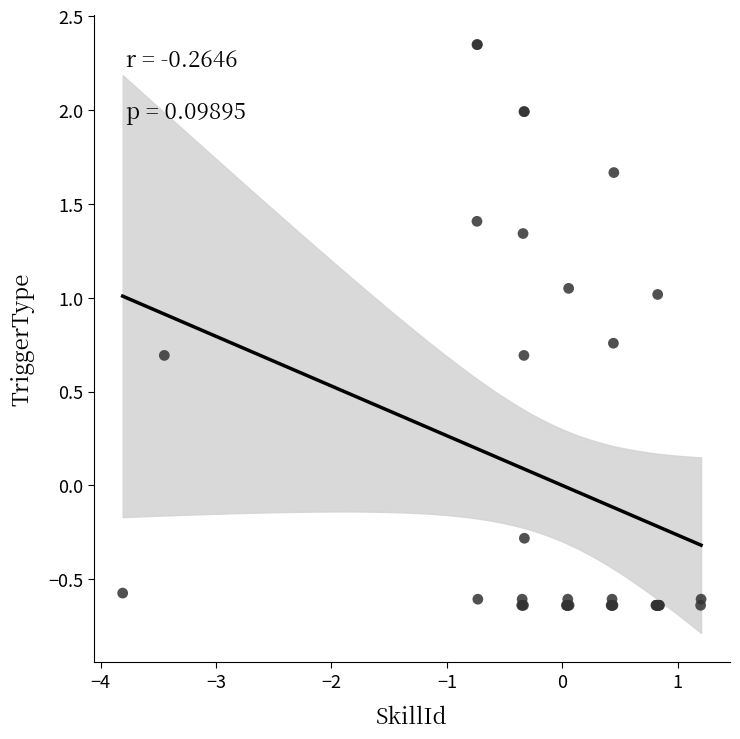

What Y value in the scatter plot is closest to 0?

-0.3